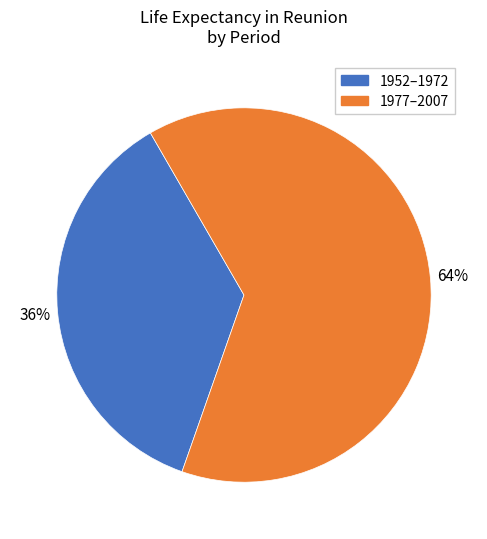

To the nearest percent, what is the average slice percentage?

50%